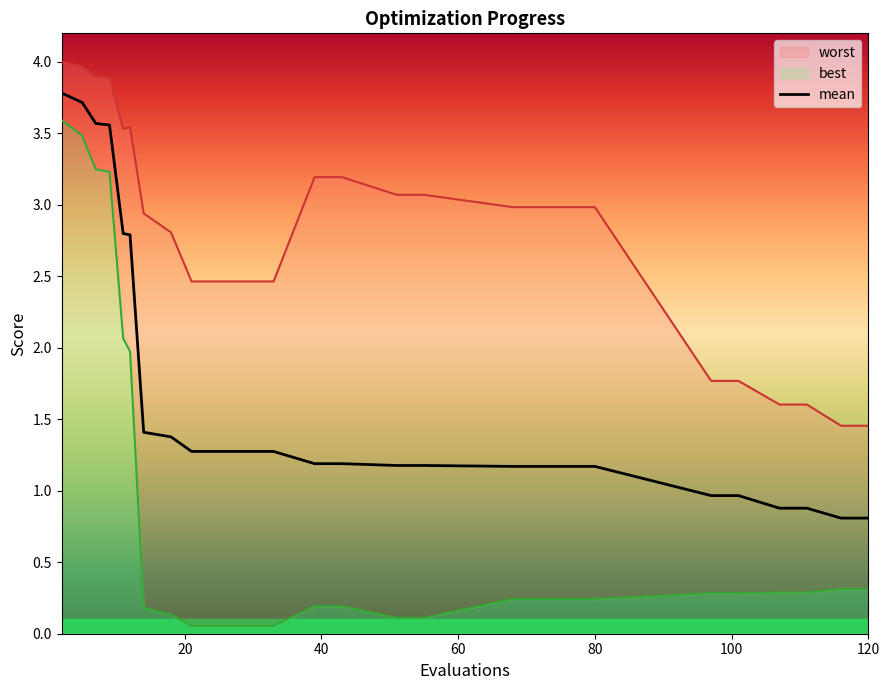

What is the lowest value of the mean series?

0.8